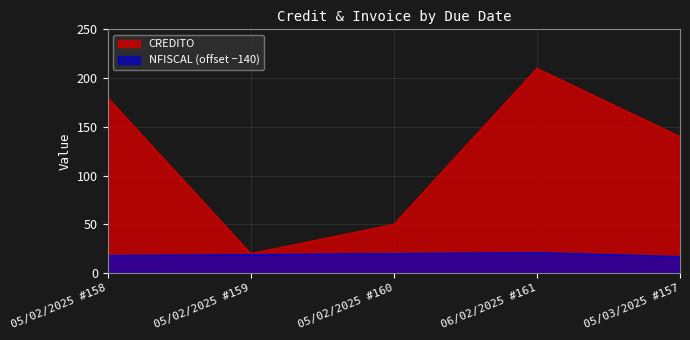

True or false: NFISCAL has a value of 20 at 05/02/2025 #160.

True